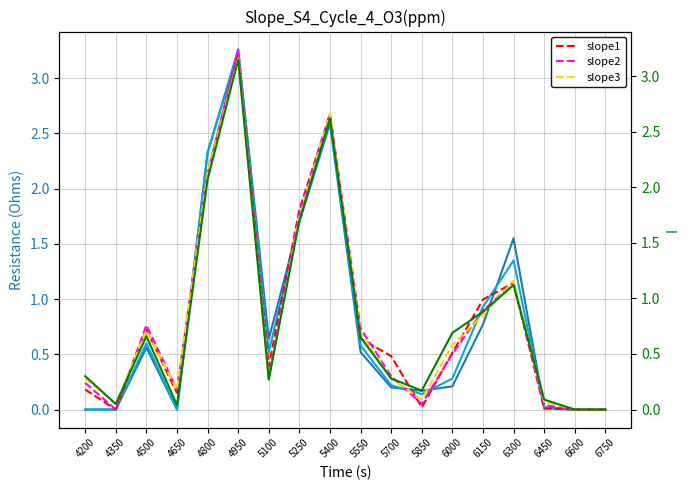

Is the value of col_24 at 6750 greater than the value of slope3 at 4200?

No